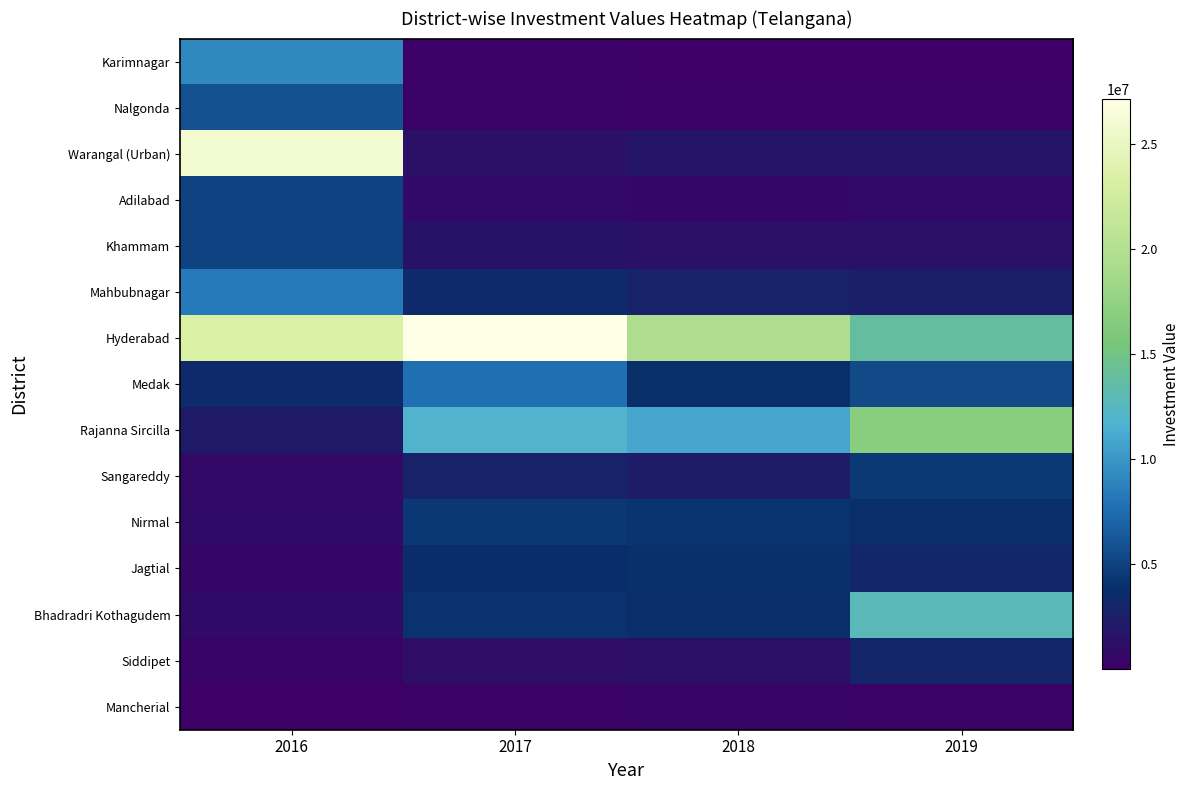

Between 2016 and 2017, which series saw the biggest shift?

Warangal (Urban)